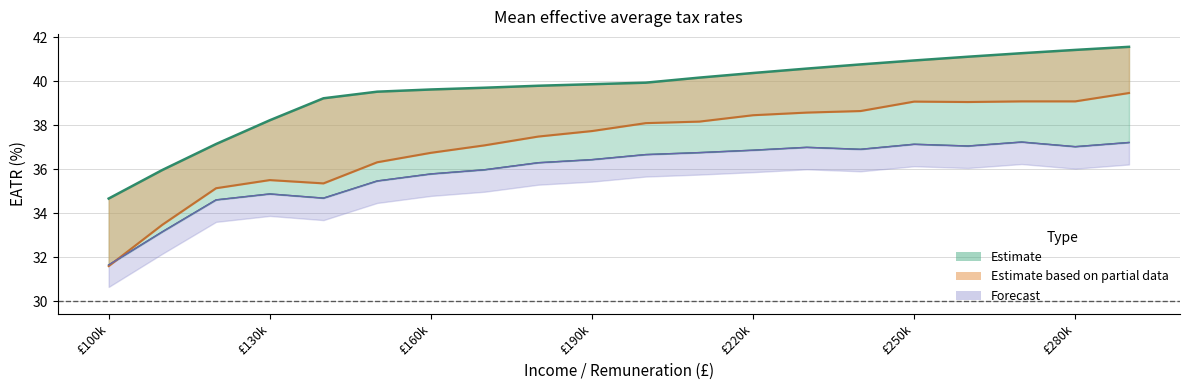

What is the difference between the Headline rate values at 290000 and 220000?

1.2